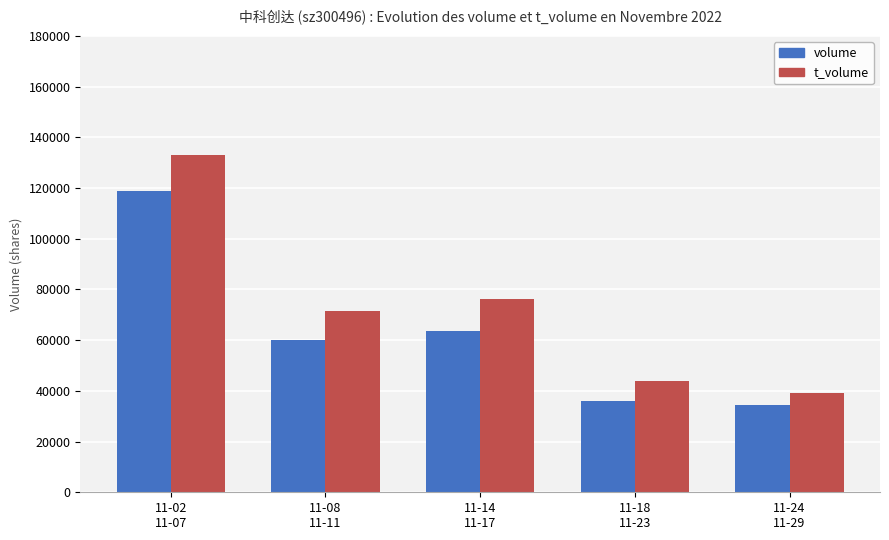

Reading left to right, list all the values displayed in this chart.

volume: 11-02
11-07=118771	11-08
11-11=60026	11-14
11-17=63709	11-18
11-23=35896	11-24
11-29=34482
t_volume: 11-02
11-07=133099	11-08
11-11=71505	11-14
11-17=76230	11-18
11-23=43814	11-24
11-29=39189